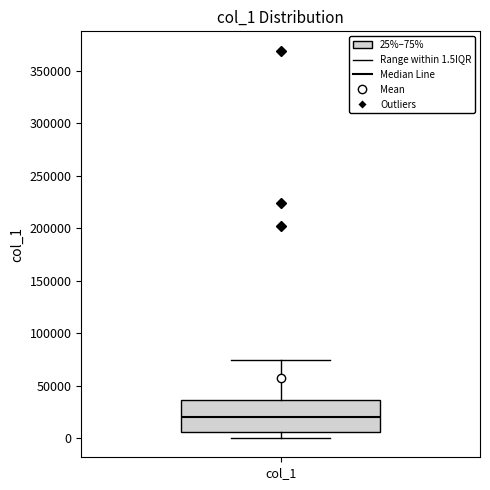

Where does the median line of the box for col_1 sit on the y-axis? The values are not printed on the chart, so give them approximately, as read against the axis.

20000